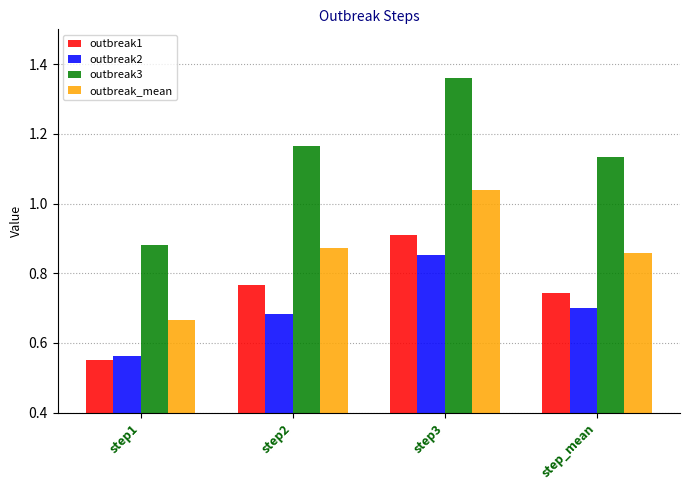

What is the difference between the outbreak3 values at step2 and step3?

0.2